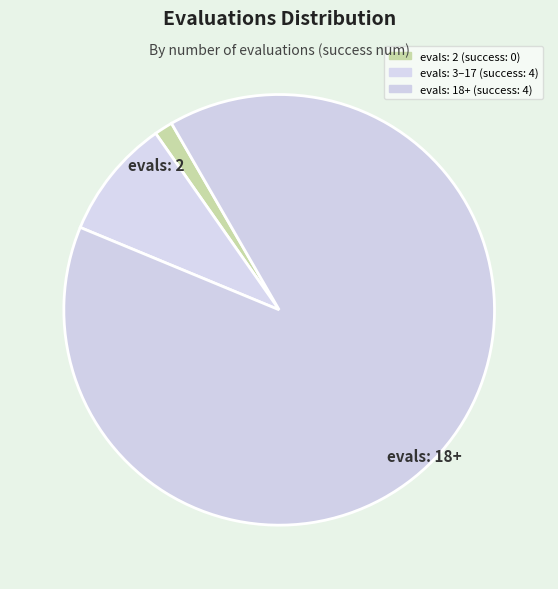

How many segments does this pie chart have?

3